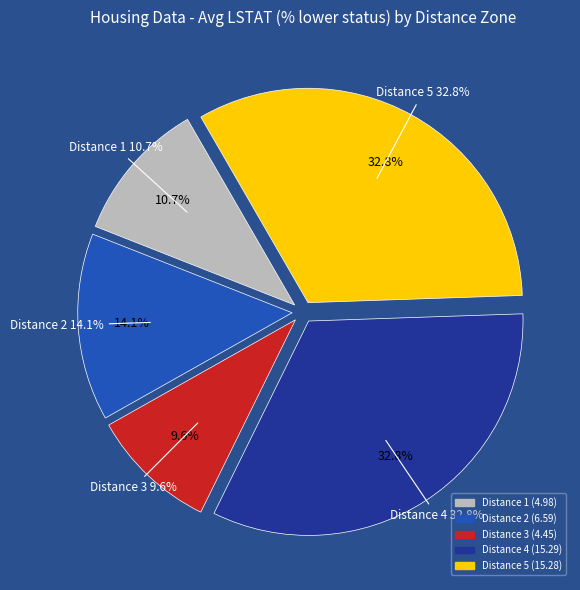

Does any single category account for the majority?

No